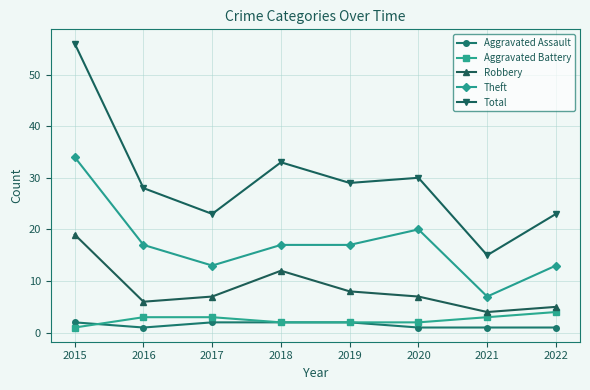

How many lines are shown in the chart?

5